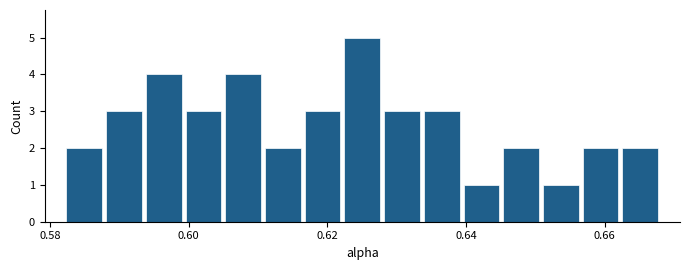

Around what value on the x-axis is the tallest bar? Give the approximate position of its centre, as read against the axis.

0.626